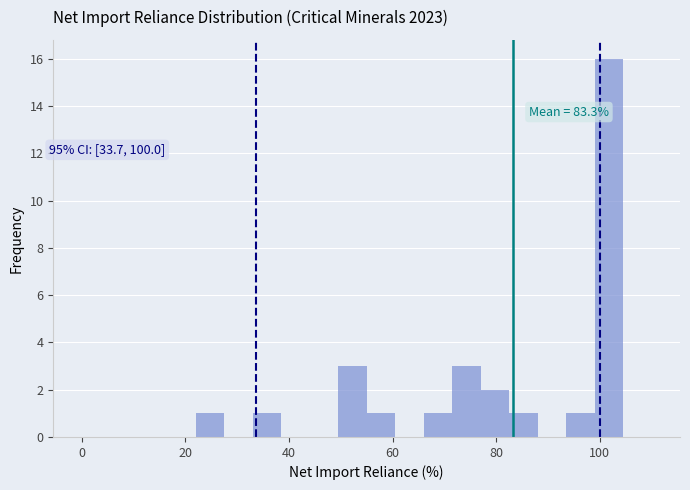

Around what value on the x-axis is the tallest bar? Give the approximate position of its centre, as read against the axis.

102